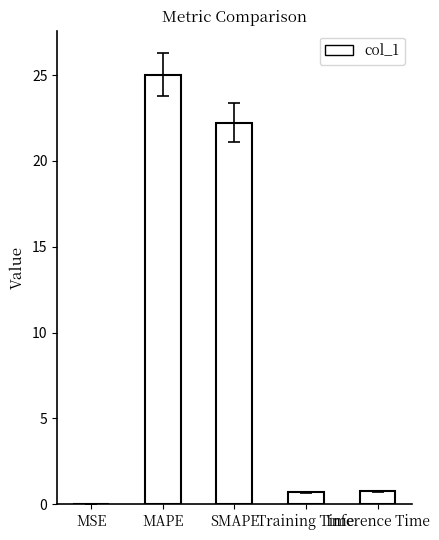

What value does the data have at MAPE?

25.0